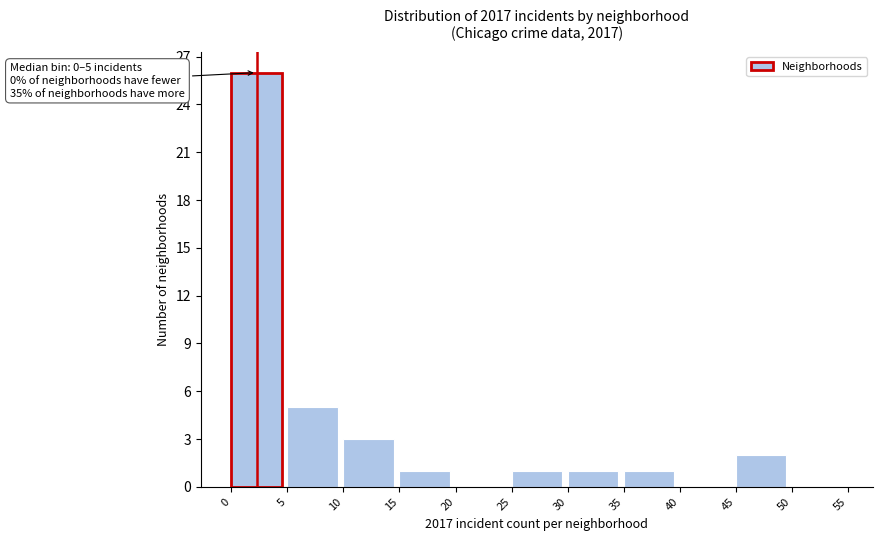

Over which range of the x-axis is the bar tallest?

0 to 5